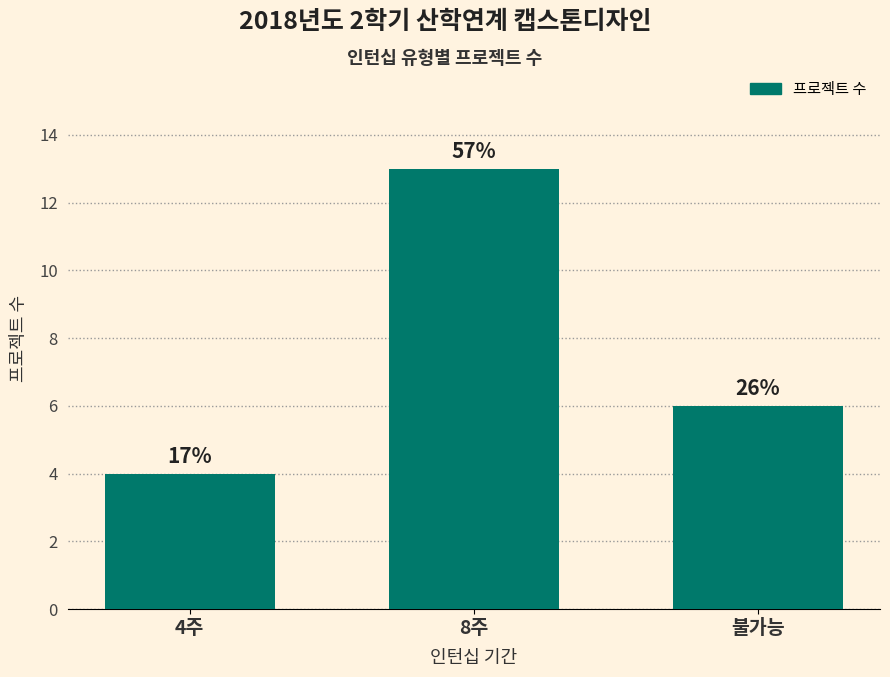

Rank the categories by value from lowest to highest.

4주, 불가능, 8주